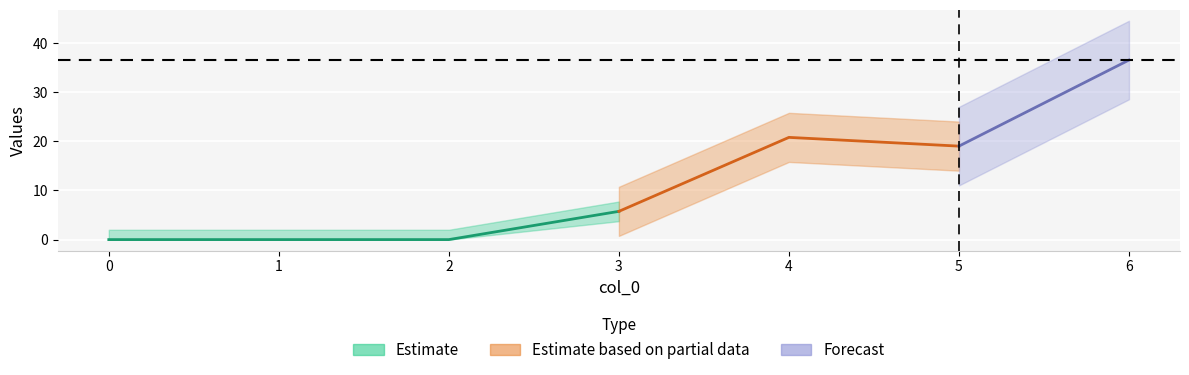

Between 5 and 1, which is larger?

5